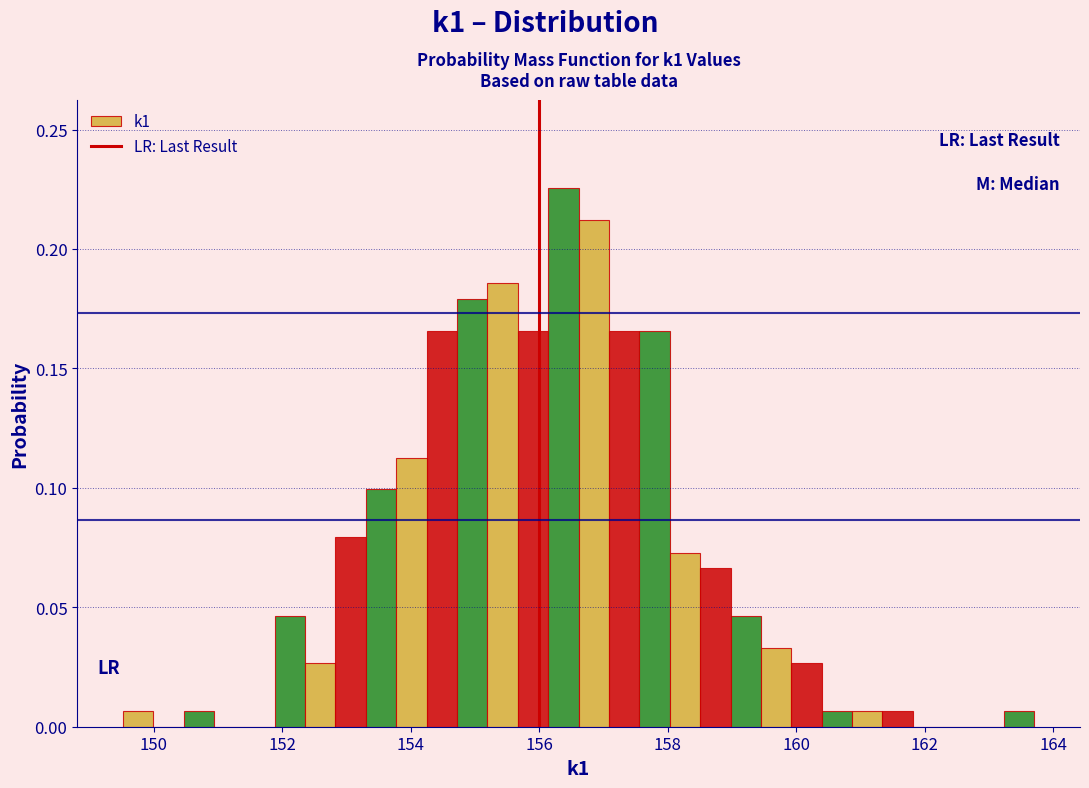

Read against the x-axis, roughly where is the centre of the tallest bar?

156.4